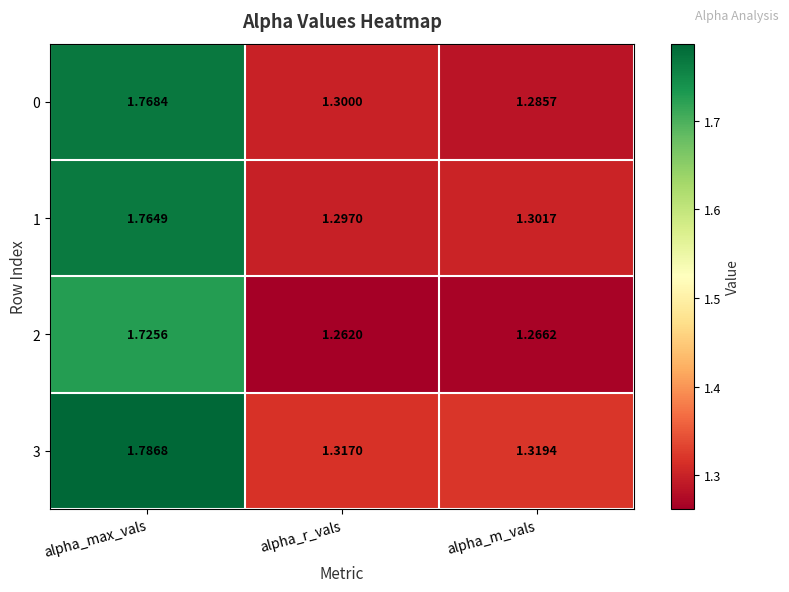

Which label corresponds to the largest value in the chart?

alpha_max_vals